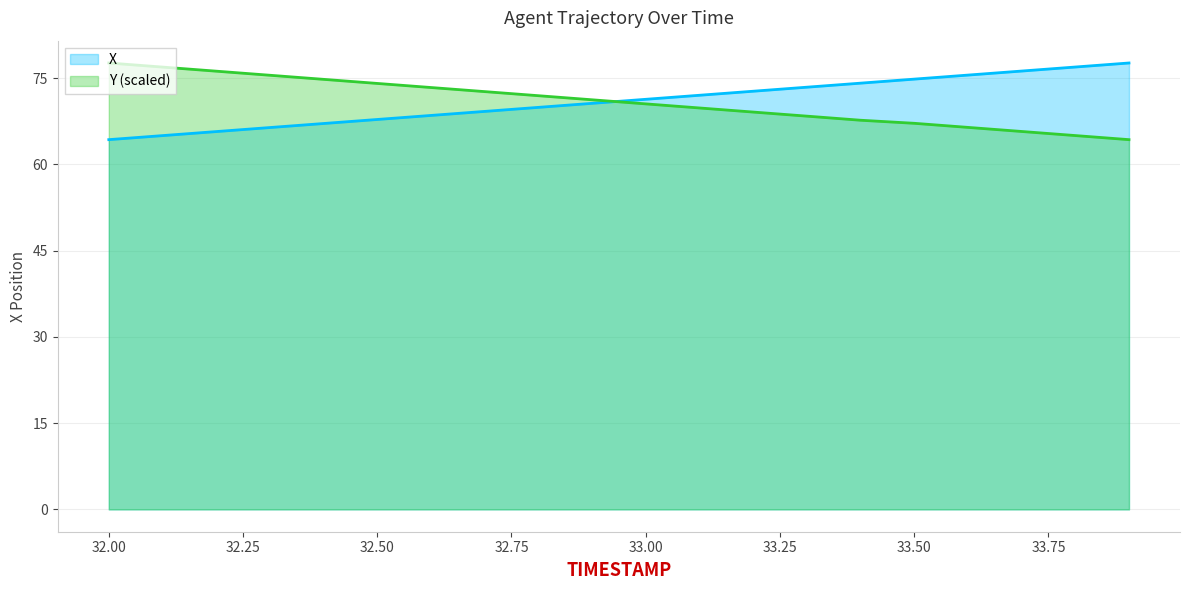

Rank the series by their average value, from highest to lowest.

X, Y